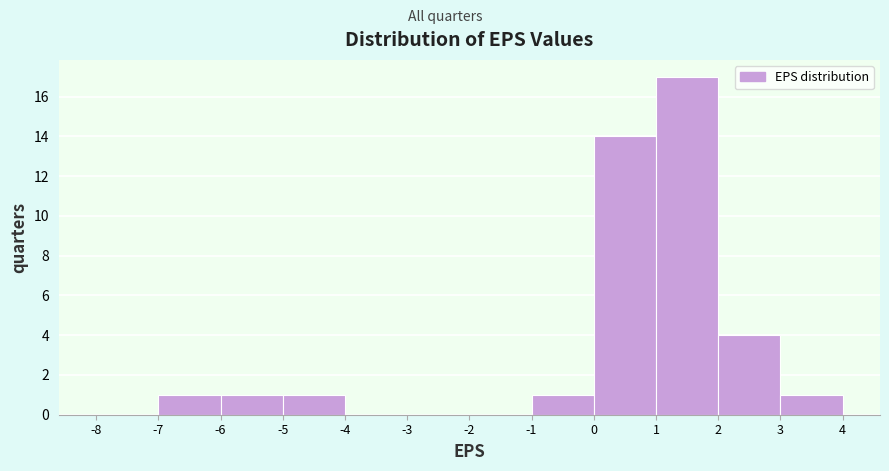

How tall is the bar that spans -7 to -6 on the x-axis? The values are not printed on the chart, so give them approximately, as read against the axis.

1